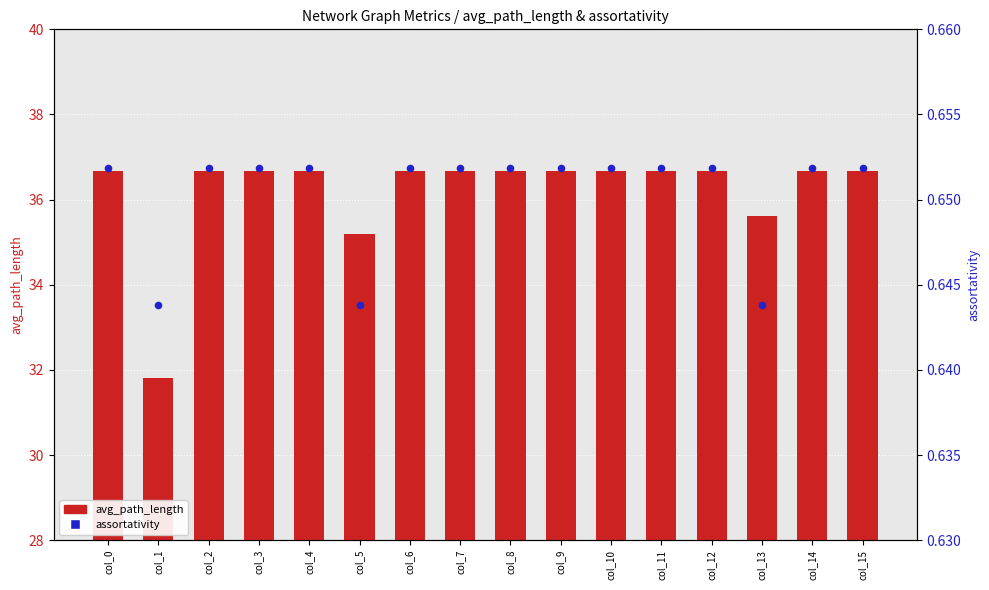

What are all the series names shown in the legend?

avg_path_length, assortativity